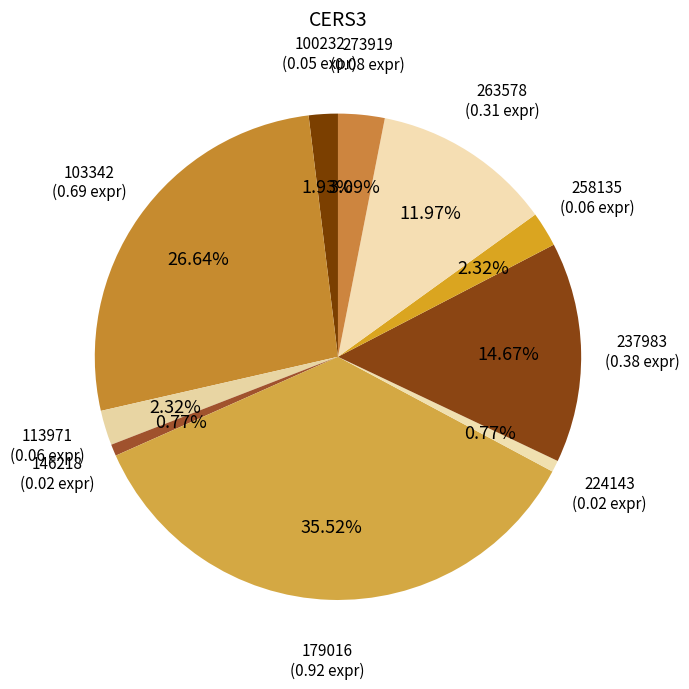

Is it true that 146218 is 1% of the pie?

True